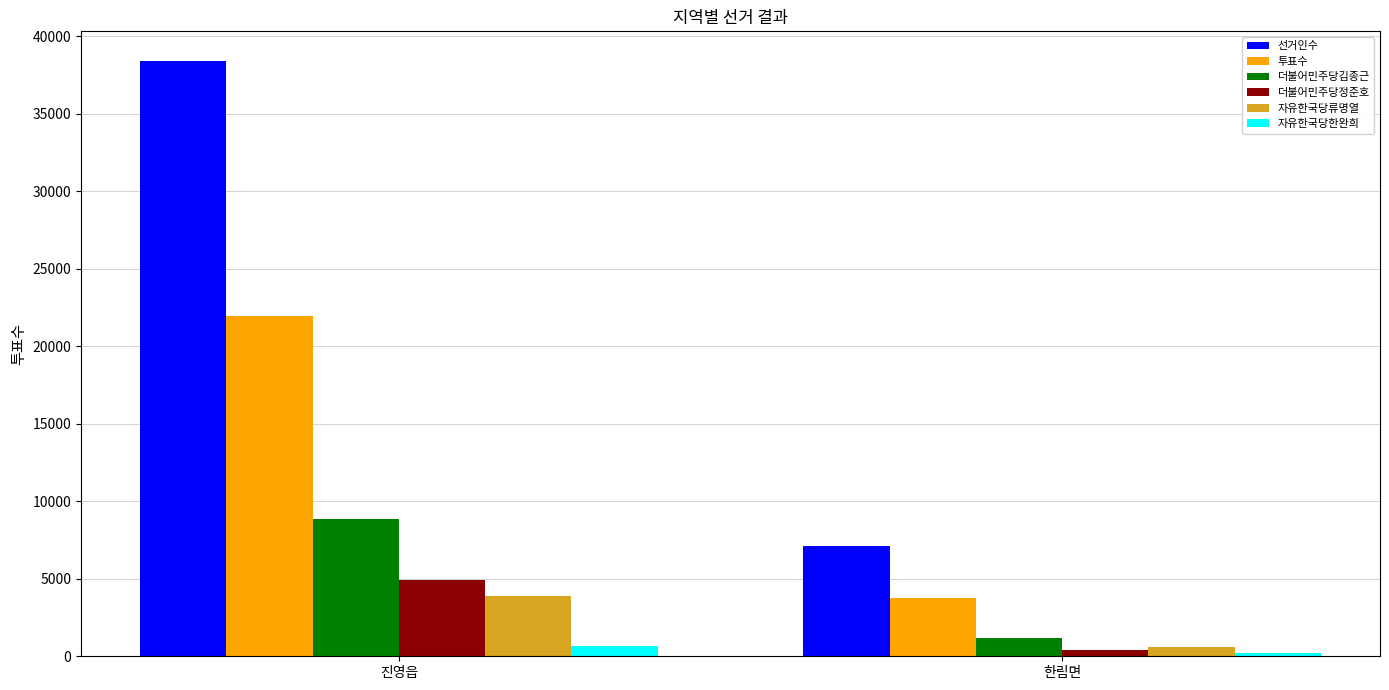

What is the label of the 1st bar from the left?

진영읍